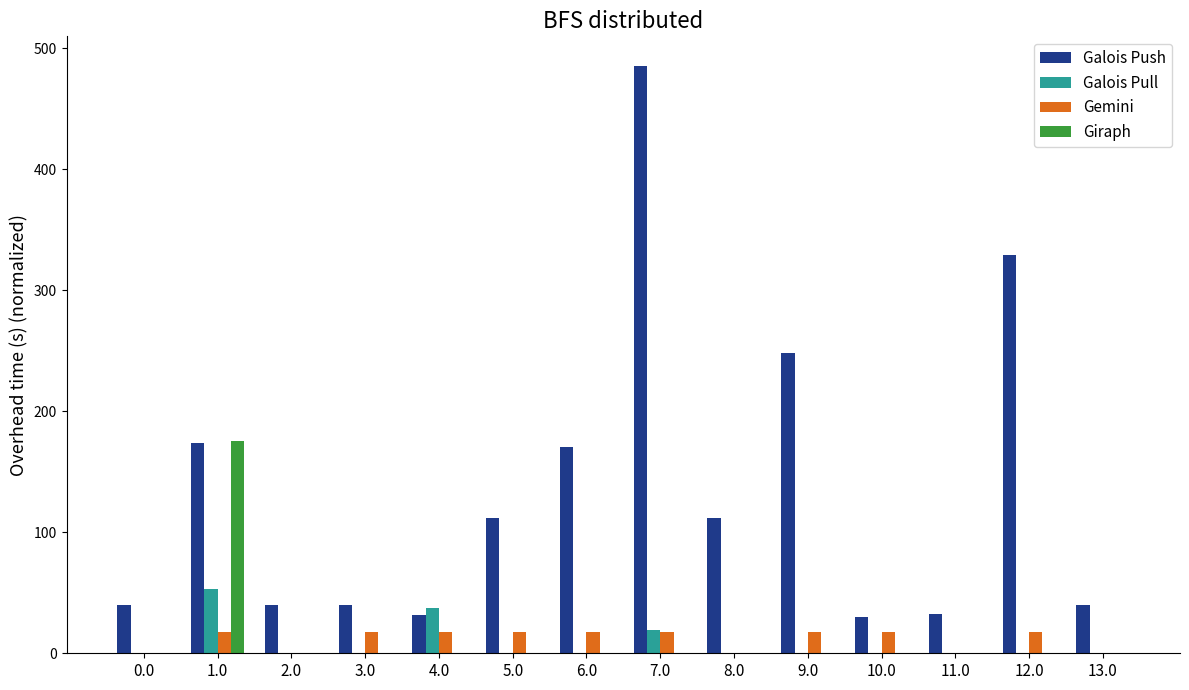

At which category is the sum across all series the highest?

7.0